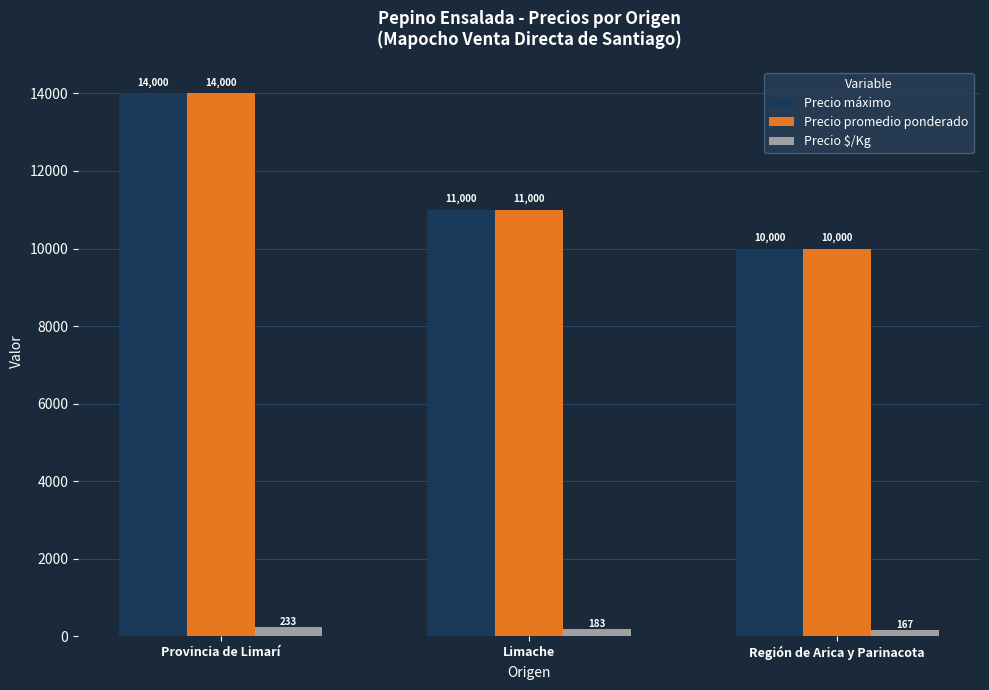

What value does the Precio $/Kg series have at Limache?

183